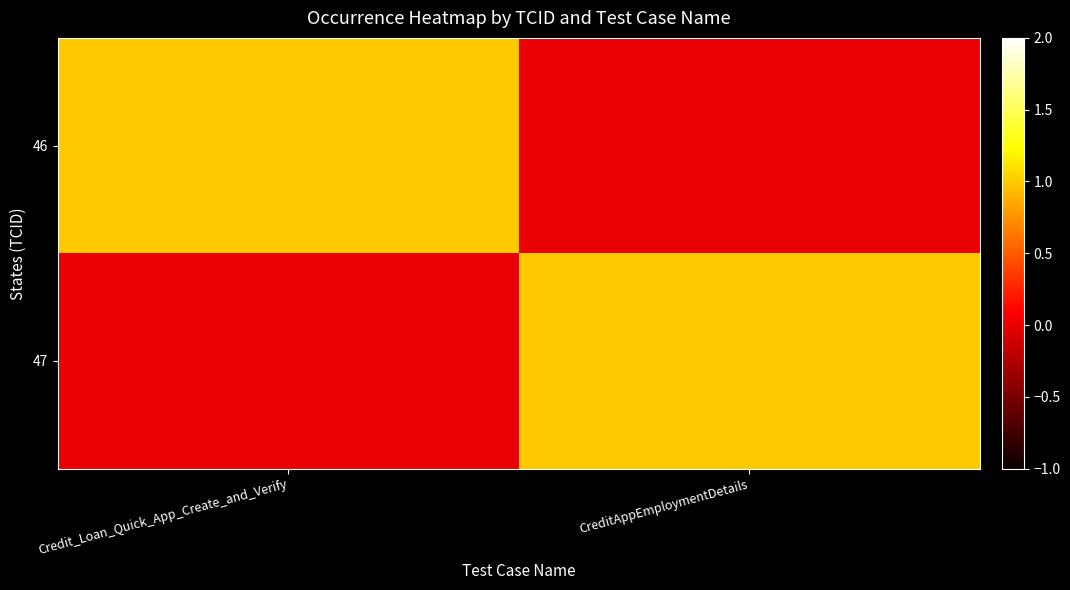

At how many categories does at least one series exceed 0?

2